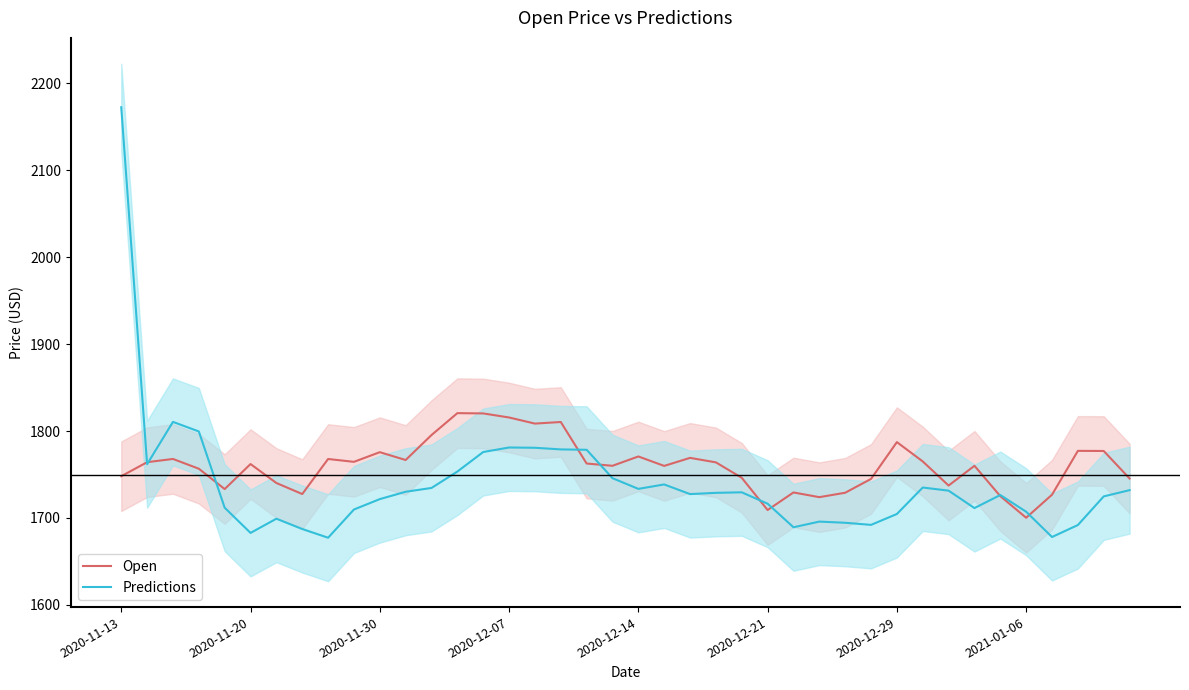

What is the sum of all Open values?

70414.6